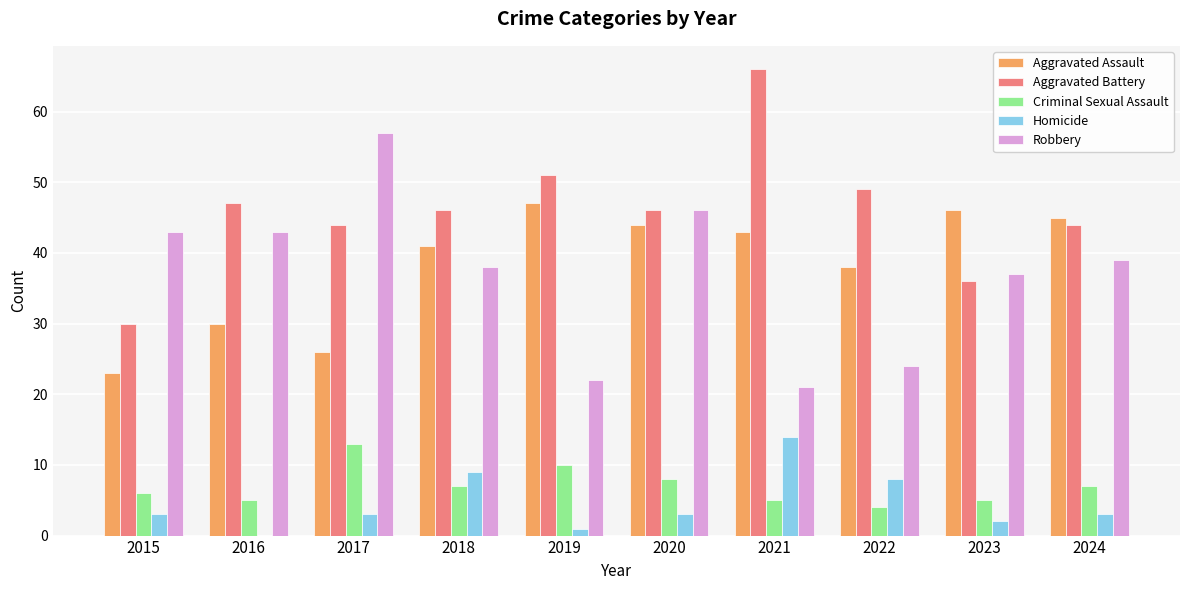

How many data points does each series have?

10